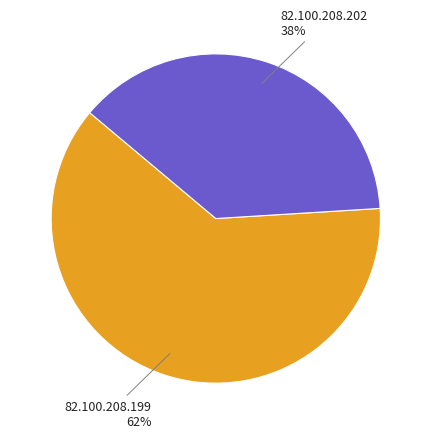

Is 82.100.208.199 the majority of the pie?

Yes